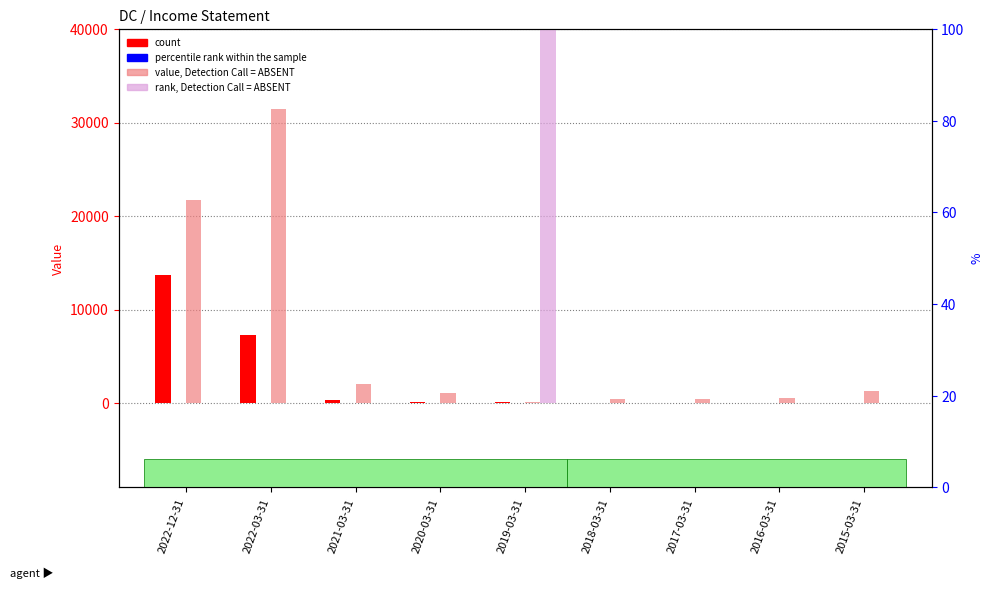

List the series in order of their peak value, lowest first.

percentile rank within the sample, count, value, Detection Call = ABSENT, rank, Detection Call = ABSENT